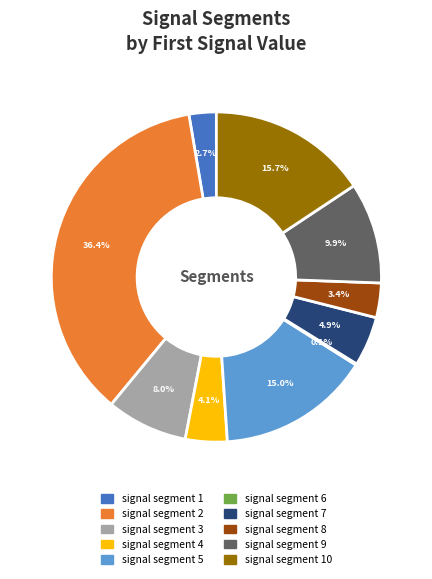

Is it true that signal segment 1 is 3% of the pie?

True